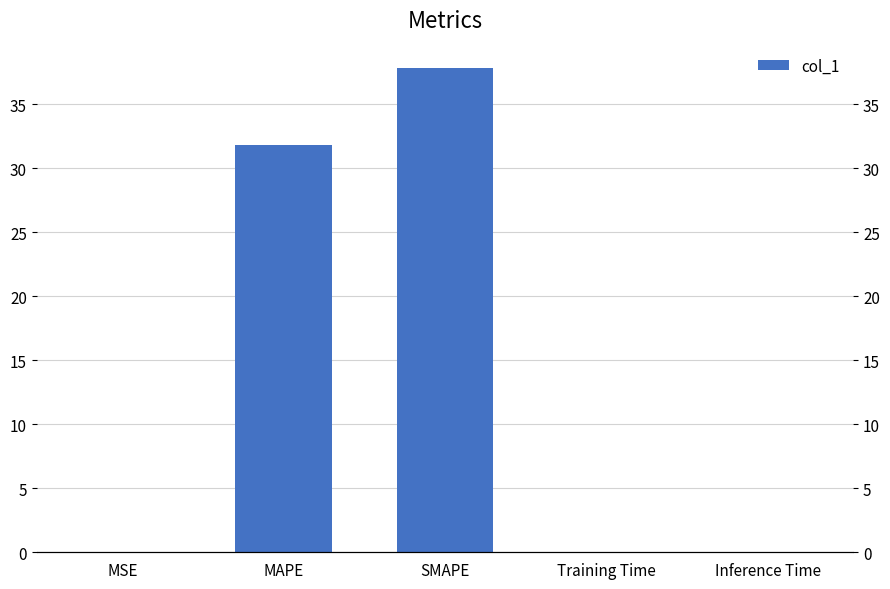

Reading left to right, list all the values displayed in this chart.

MSE=0.0	MAPE=31.8	SMAPE=37.9	Training Time=0.0	Inference Time=0.0